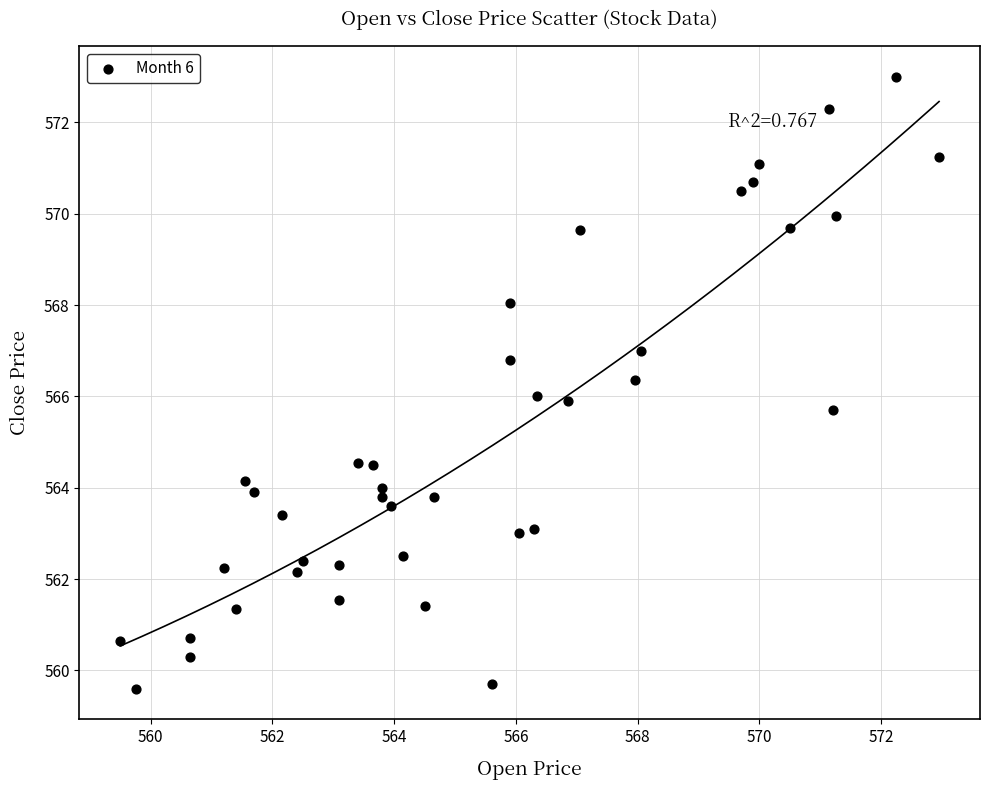

What is the range of X values (max minus min)?

13.5